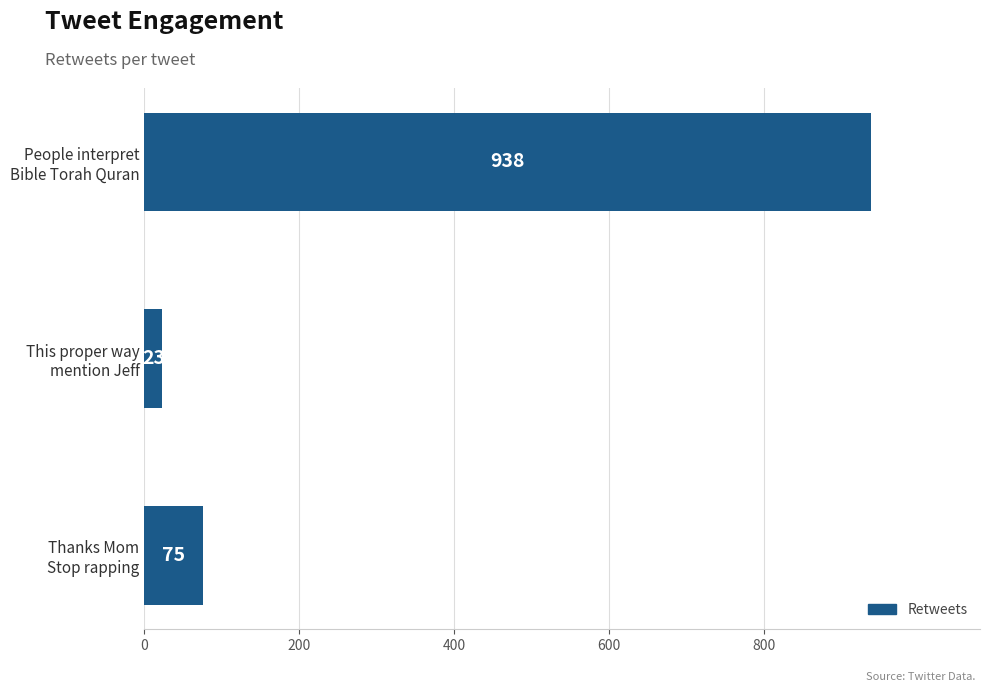

What is the sum of all values?

1036